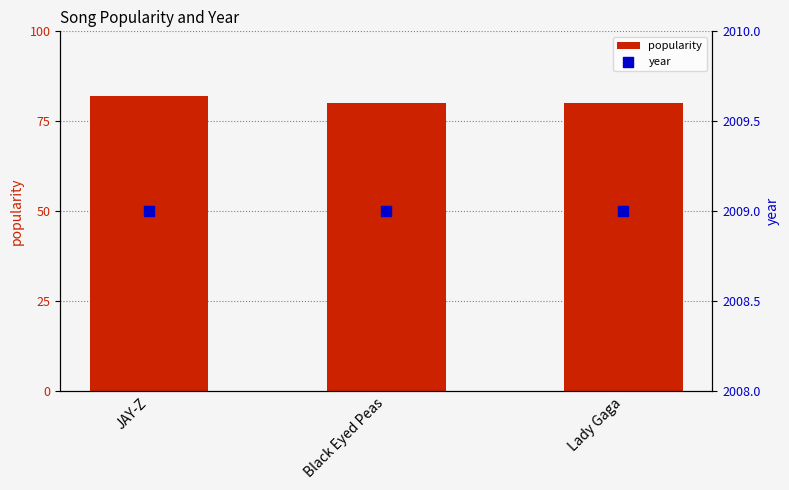

Which series has the largest total across all categories?

year